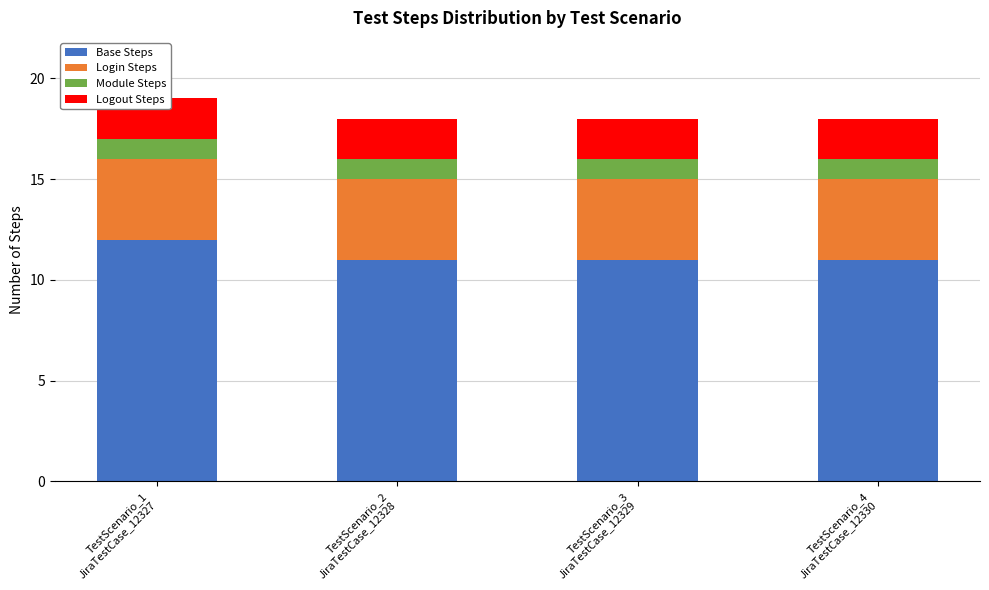

What is the maximum value for Base Steps?

12